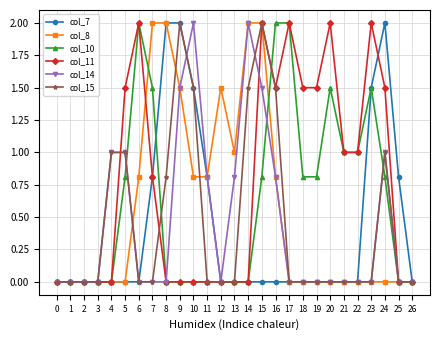

True or false: col_7 has a value of 0.8 at 7.

True